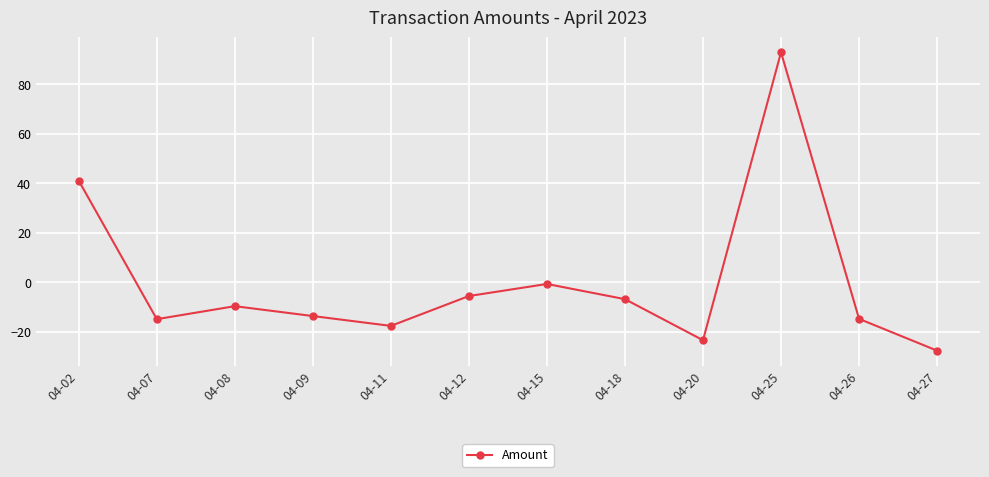

Count the number of categories in the chart.

12